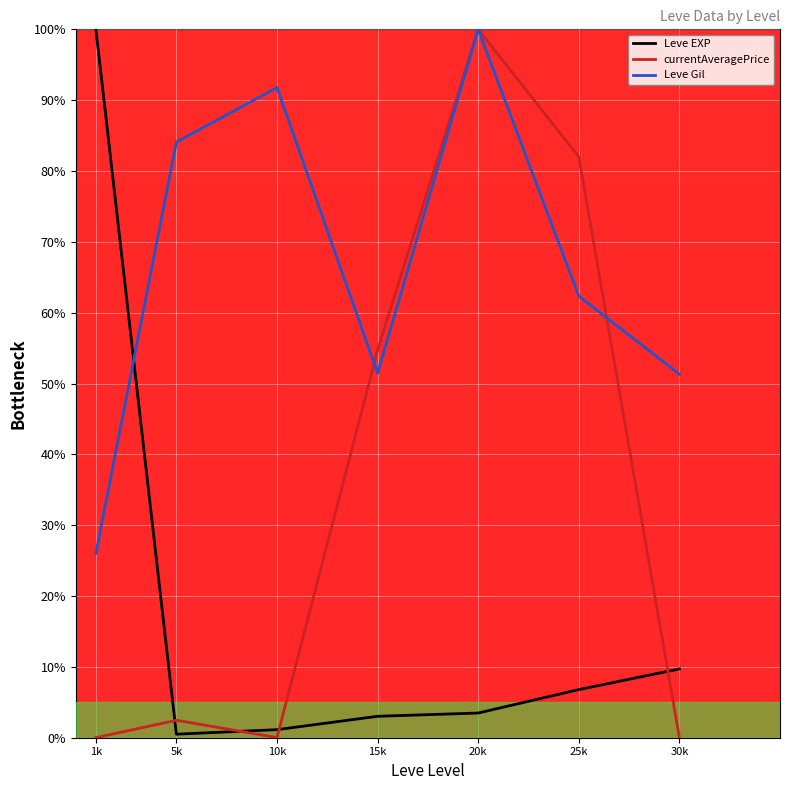

Rank the series by their average value, from lowest to highest.

Leve EXP, currentAveragePrice, Leve Gil